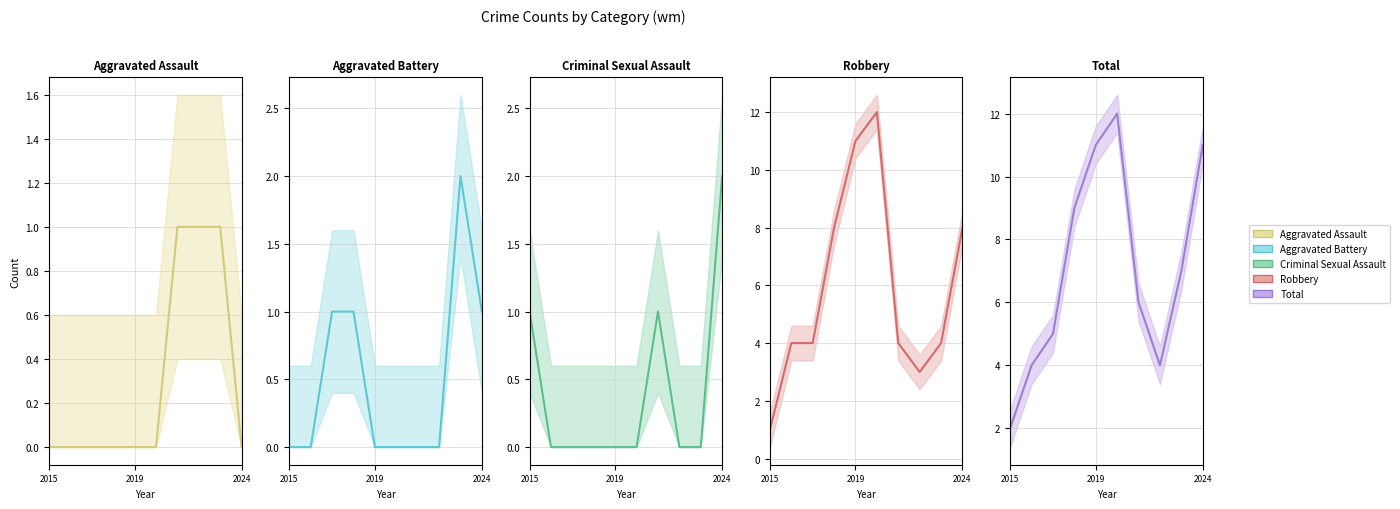

Which series has the widest spread of values?

Robbery (mid)